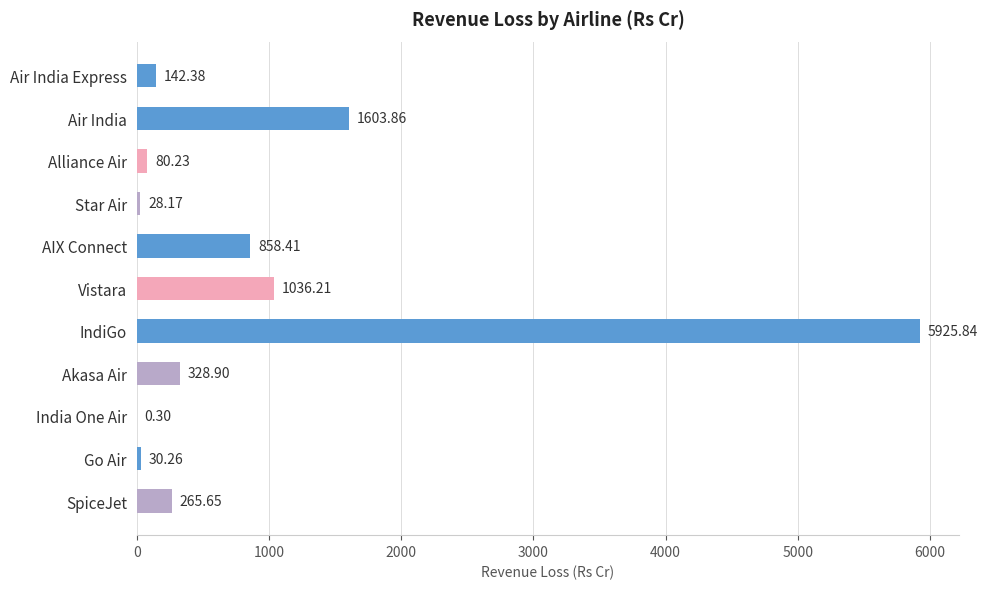

At which category does the chart reach its peak across all series?

IndiGo